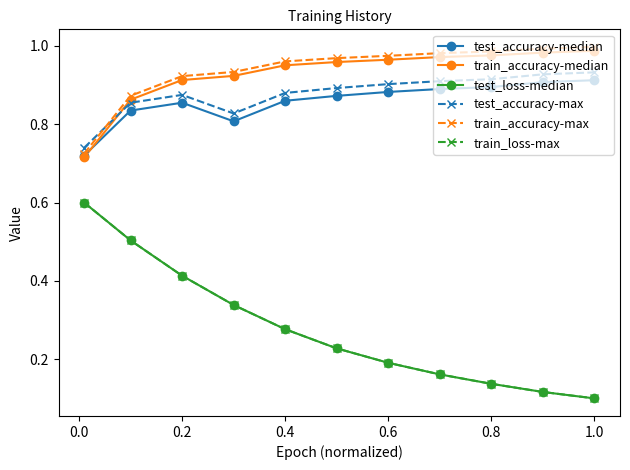

At how many categories does at least one series exceed 0?

11